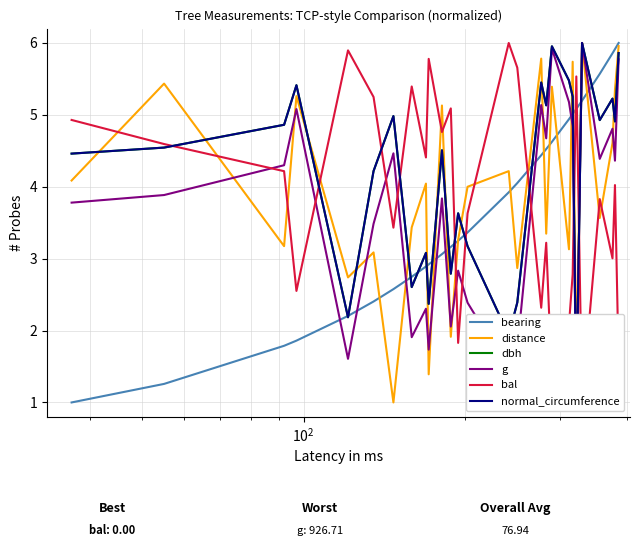

What is the highest value of the bearing series?

6.0